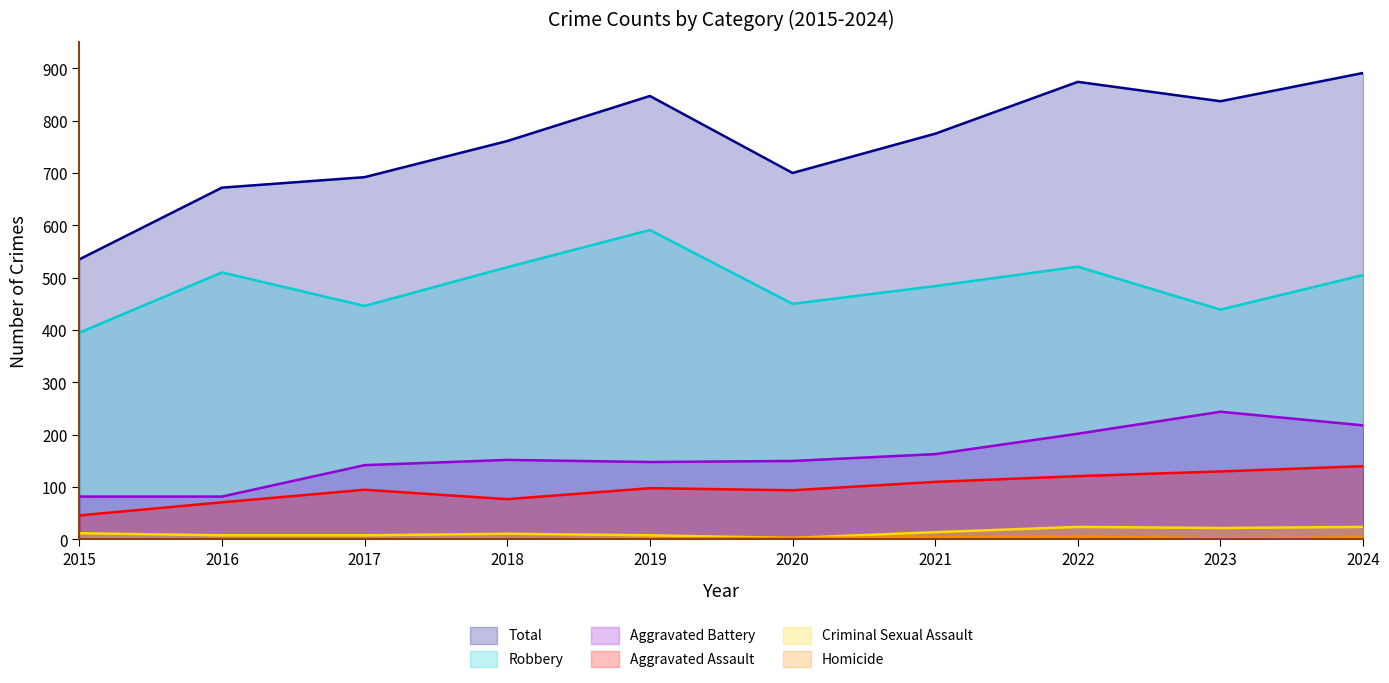

List the labels in order of Aggravated Battery value, smallest first.

2015, 2016, 2017, 2019, 2020, 2018, 2021, 2022, 2024, 2023